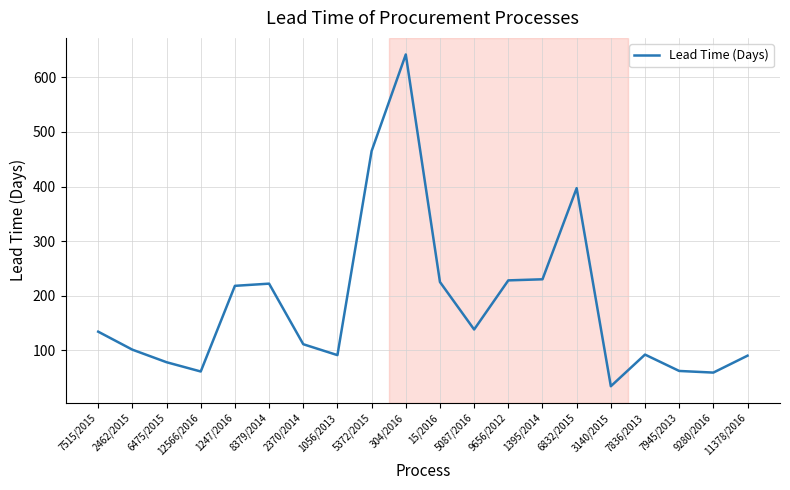

Approximately how many times larger is the value at 8379/2014 compared to 5087/2016?

1.6